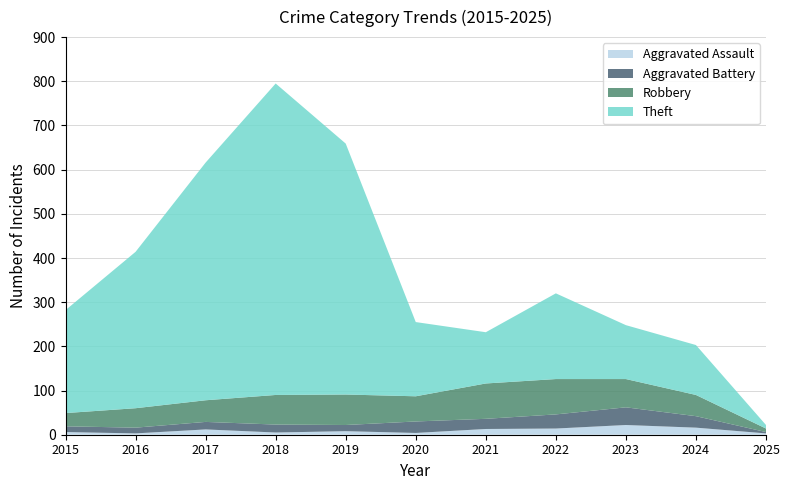

Reading left to right, list all the values displayed in this chart.

Aggravated Assault: 6	3	12	5	8	4	13	14	22	16	3
Aggravated Battery: 13	13	17	18	14	26	23	32	40	26	3
Robbery: 30	44	49	67	69	57	80	80	64	48	8
Theft: 233	354	538	705	568	168	116	194	122	113	8